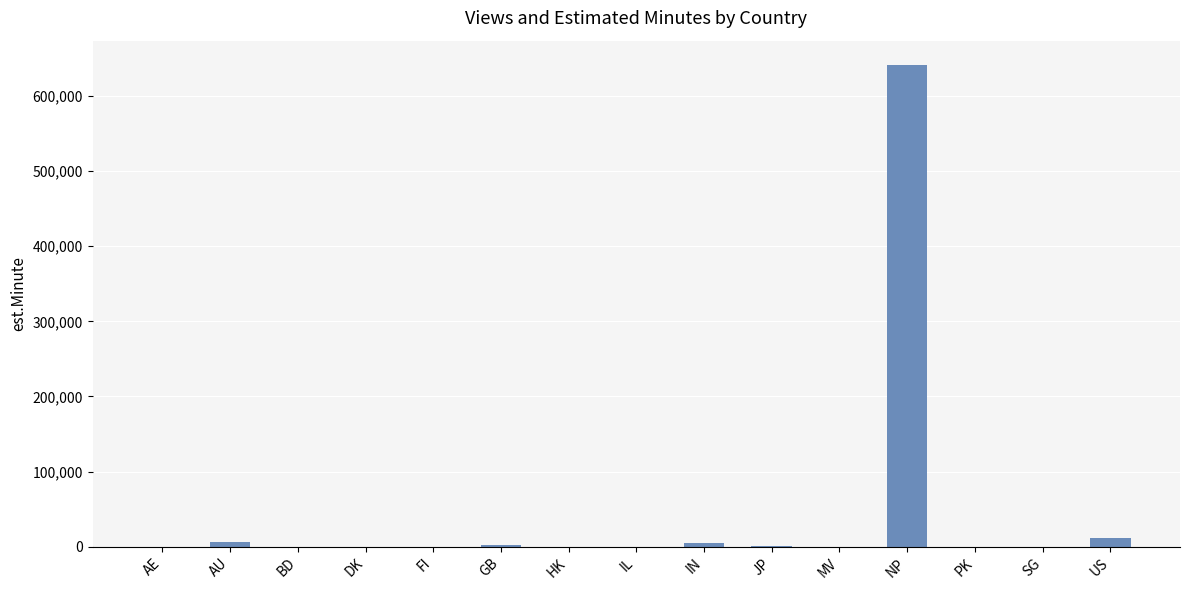

Between HK and NP, which is larger?

NP